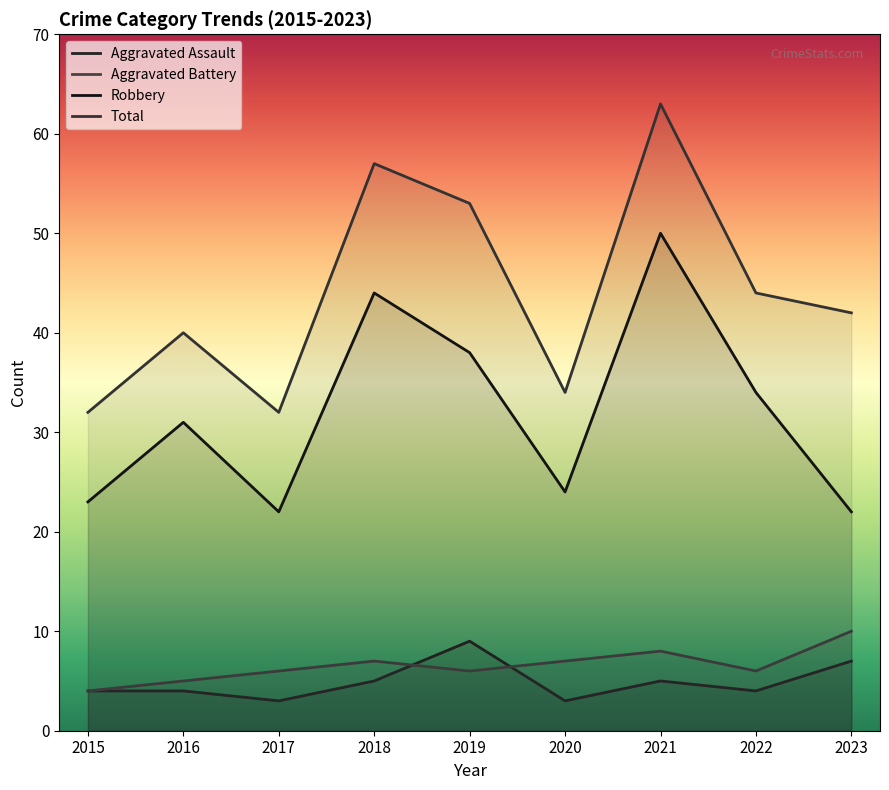

How many values in the Aggravated Assault series are below 4?

2